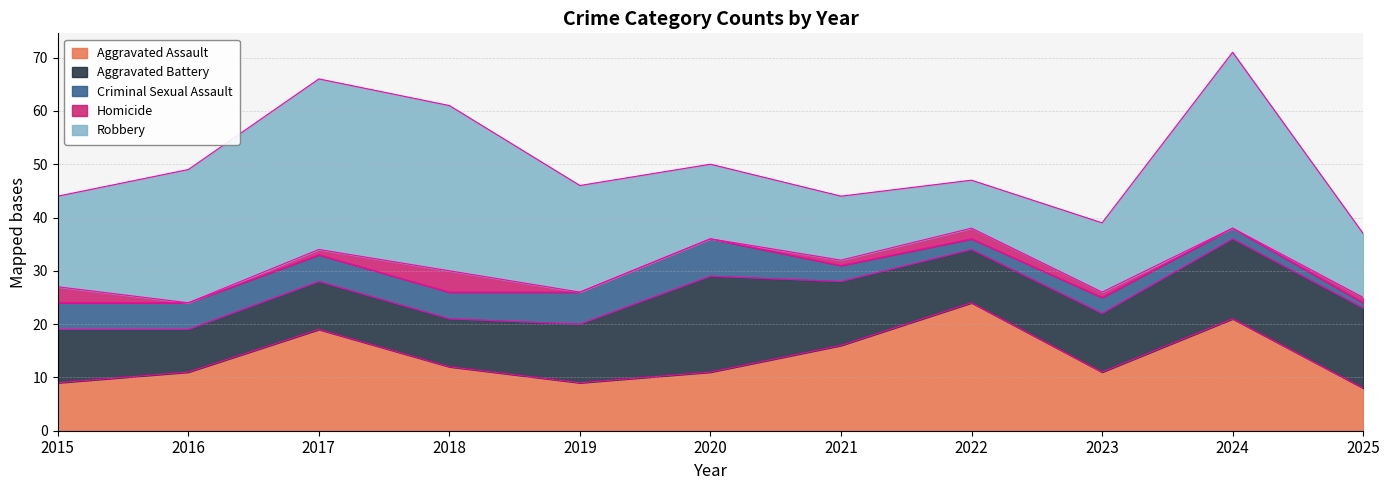

What is the sum of all Robbery values?

218